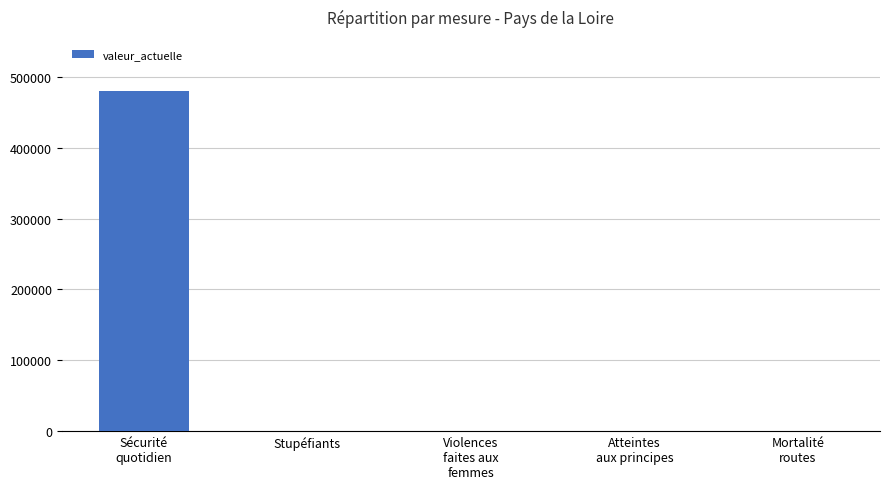

What is the sum of all values?

481276